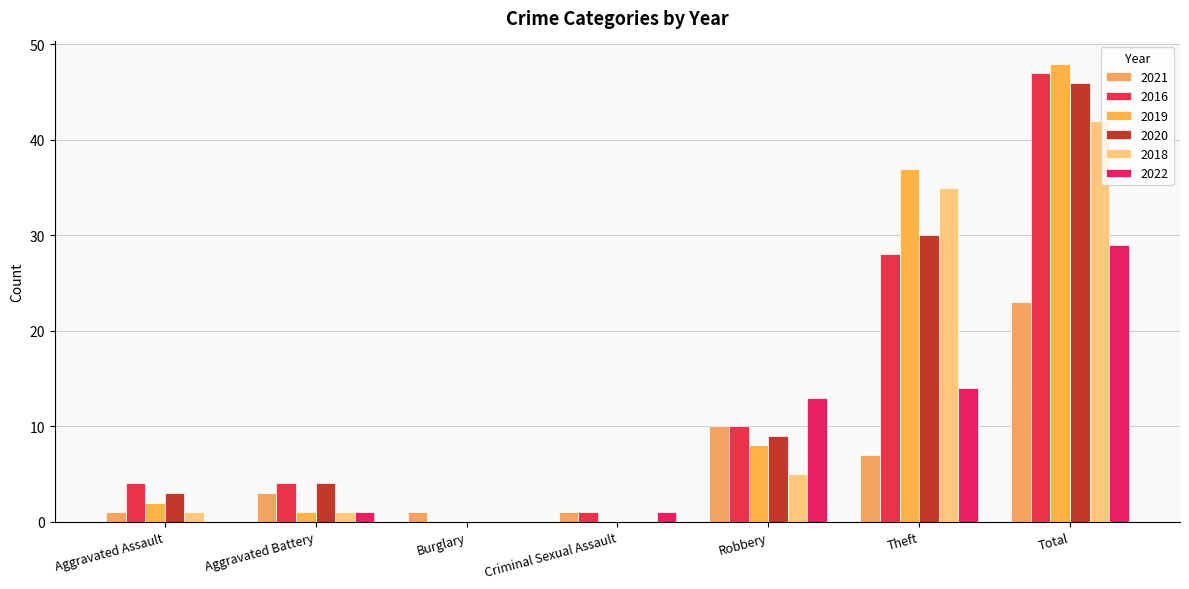

Are the bars grouped side by side (vs. stacked)?

Yes